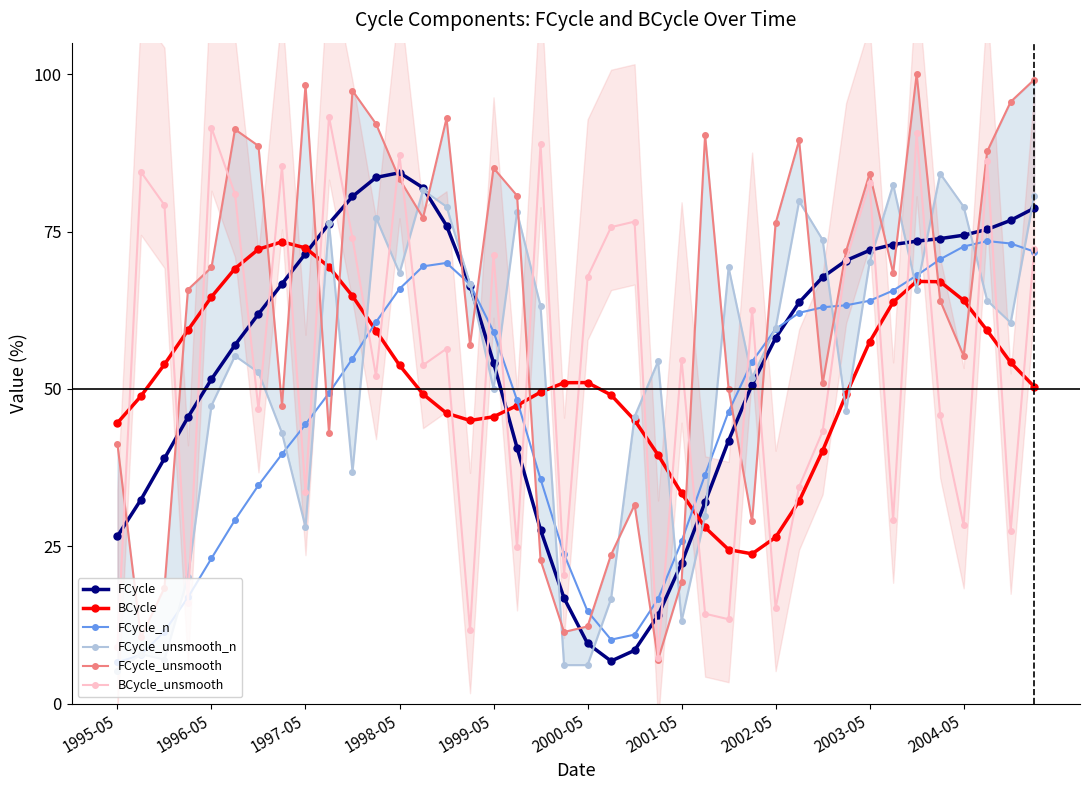

Which series has the largest range (max minus min)?

FCycle_unsmooth